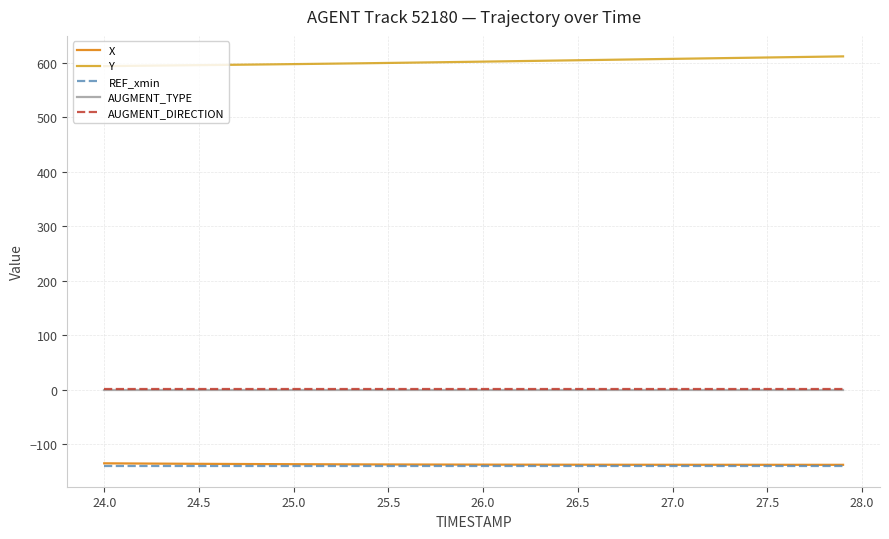

Which series has the largest total across all categories?

Y